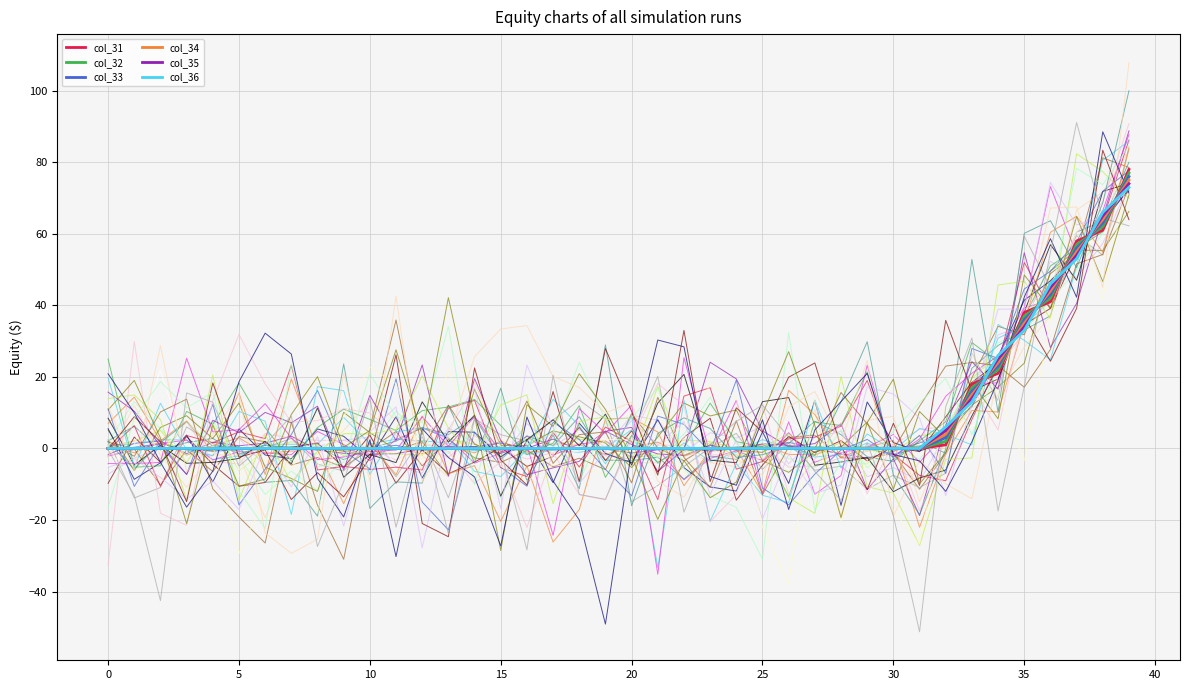

What are all the series names shown in the legend?

col_31, col_32, col_33, col_34, col_35, col_36